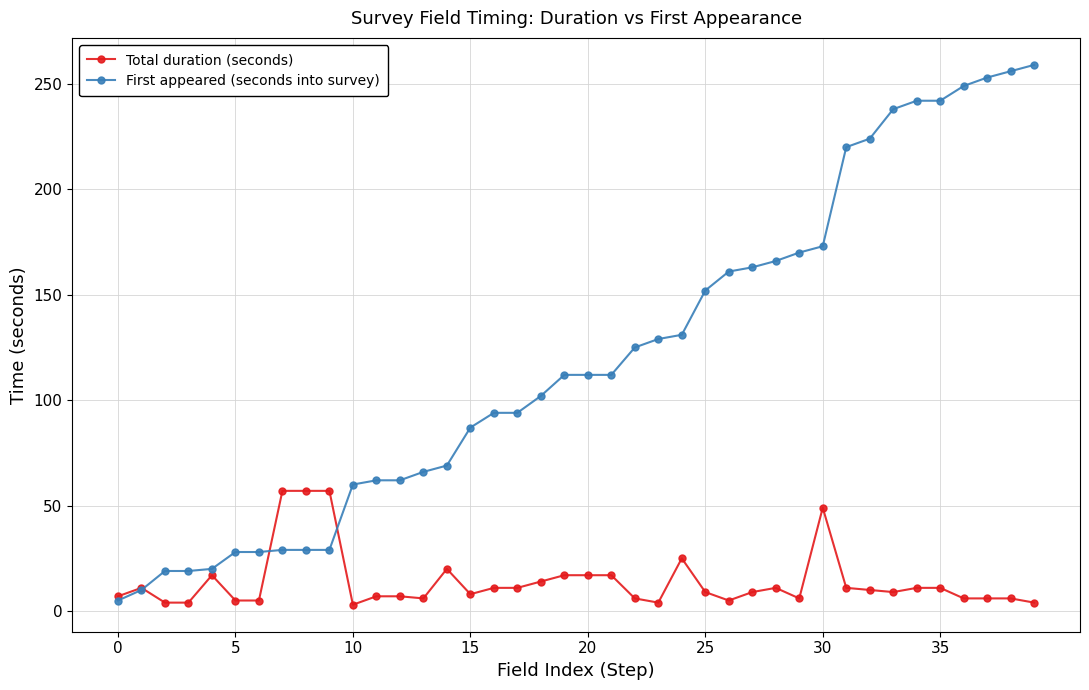

What is the average value of the Total duration (seconds) series?

14